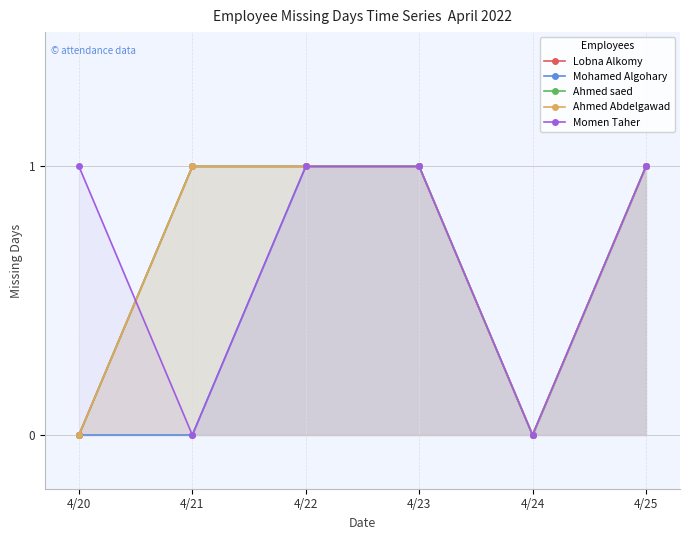

At which category is the sum across all series the highest?

4/22